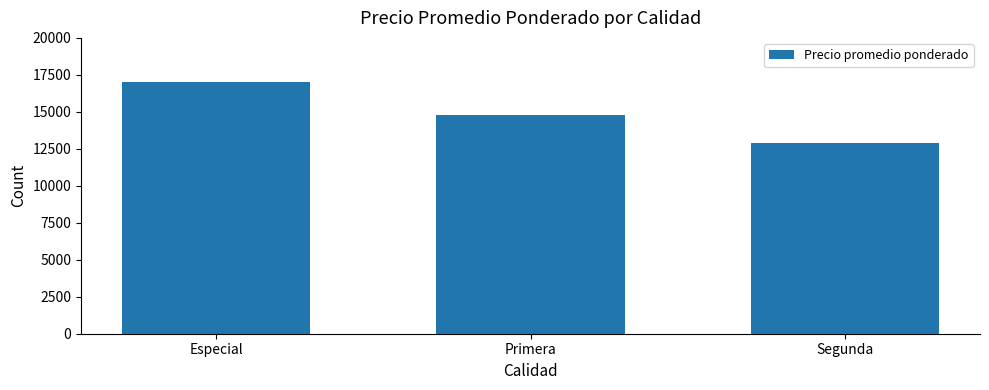

What is the label of the 1st bar from the right?

Segunda